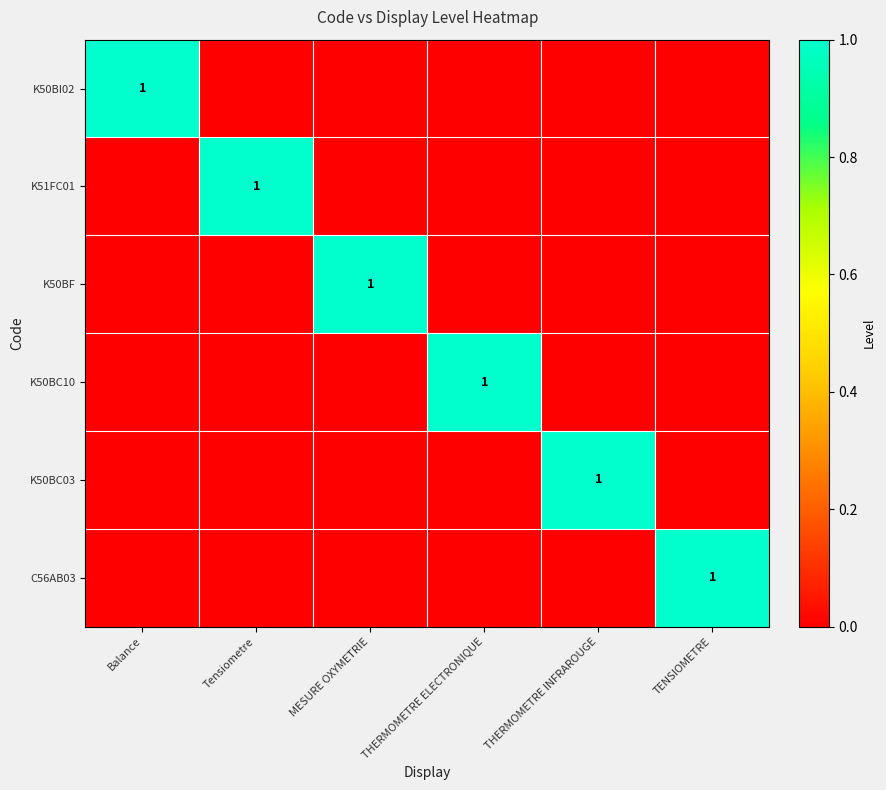

What is the difference between the maximum and minimum values in the C56AB03 series?

1